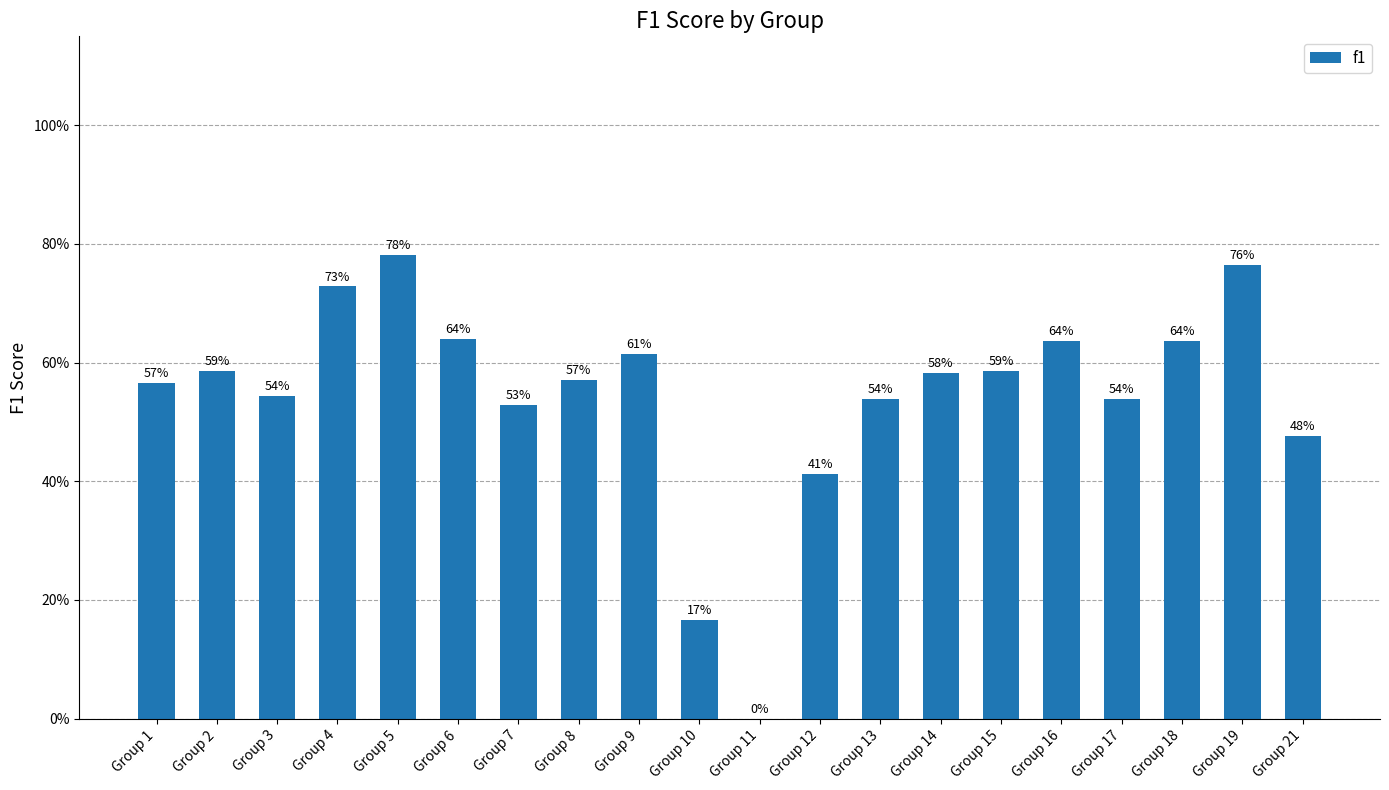

Are the bars horizontal?

No